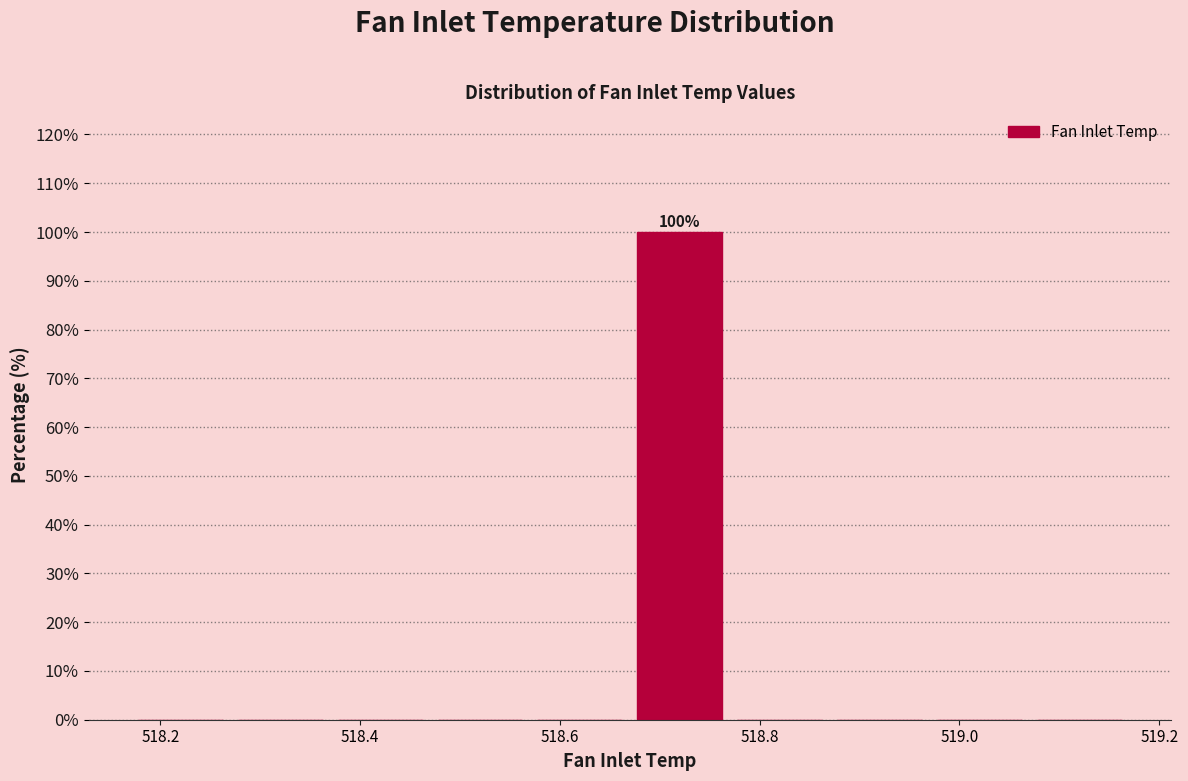

Over which range of the x-axis is the bar tallest?

518.67 to 518.77